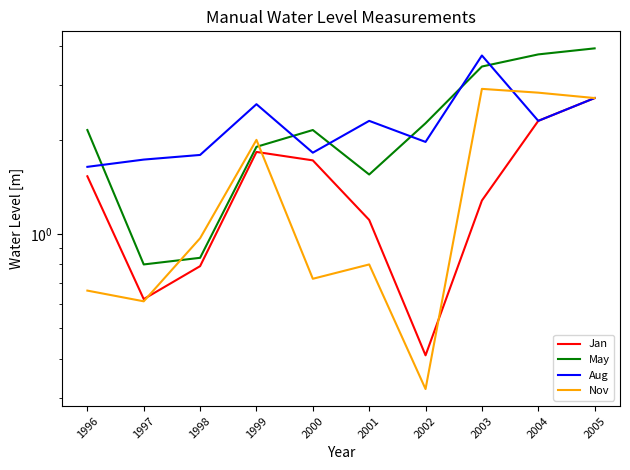

What is the difference between the highest and lowest values at 2001?

1.5